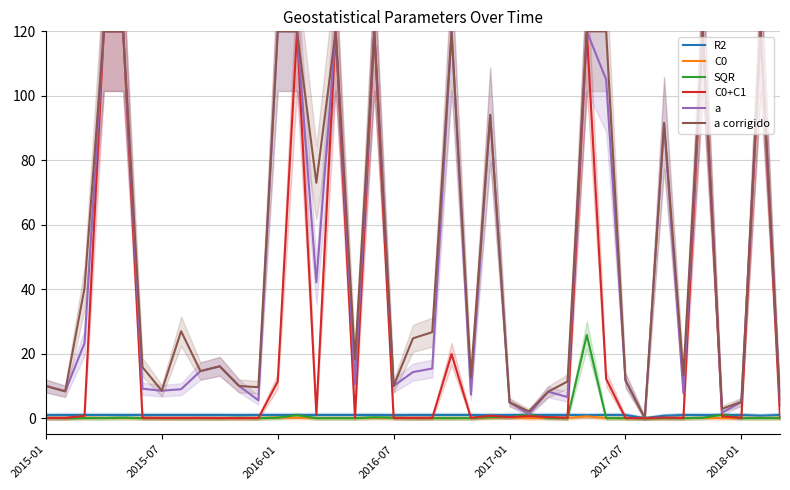

The value of C0+C1 at 2018-01 is 0.1. True or false?

True